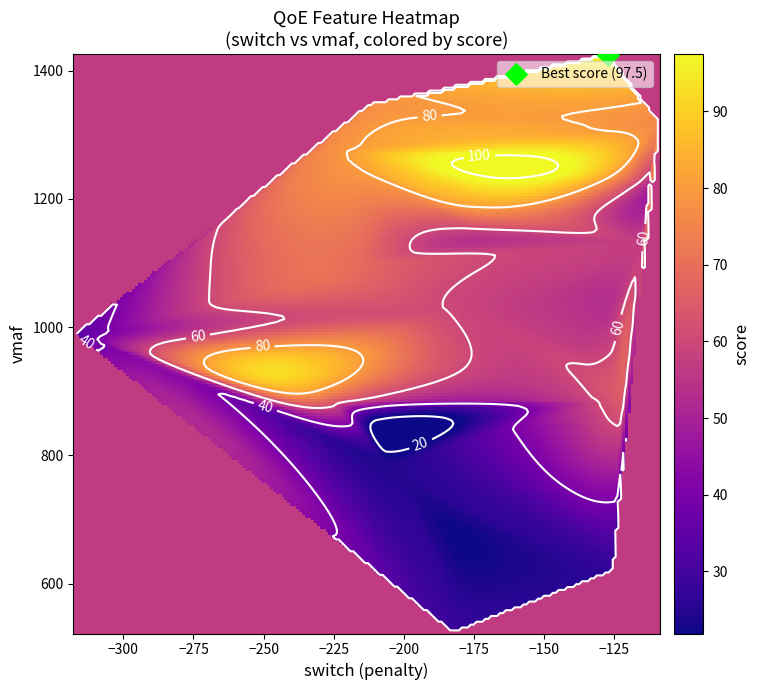

Reading left to right, extract all data points from this chart.

vmaf: vmaf=1233.9	rebuffering_duration=0.0	switch=-129.7	score=83.6
rebuffering_duration: vmaf=1277.6	rebuffering_duration=0.0	switch=-228.6	score=76.1
switch: vmaf=620.4	rebuffering_duration=-155.0	switch=-125.3	score=27.0
score: vmaf=1098.4	rebuffering_duration=0.0	switch=-214.5	score=68.5
r4: vmaf=1424.0	rebuffering_duration=0.0	switch=-127.2	score=97.5
r5: vmaf=1131.8	rebuffering_duration=0.0	switch=-115.1	score=57.2
r6: vmaf=1025.3	rebuffering_duration=0.0	switch=-129.8	score=53.4
r7: vmaf=1174.1	rebuffering_duration=0.0	switch=-167.5	score=73.6
r8: vmaf=1148.0	rebuffering_duration=0.0	switch=-175.6	score=57.2
r9: vmaf=887.1	rebuffering_duration=-45.0	switch=-123.0	score=64.7
r10: vmaf=865.0	rebuffering_duration=-81.0	switch=-209.8	score=28.2
r11: vmaf=989.6	rebuffering_duration=-167.0	switch=-317.4	score=33.2
r12: vmaf=1319.0	rebuffering_duration=0.0	switch=-109.1	score=76.1
r13: vmaf=656.4	rebuffering_duration=-120.0	switch=-174.7	score=21.9
r14: vmaf=1030.3	rebuffering_duration=0.0	switch=-183.4	score=59.7
r15: vmaf=1346.0	rebuffering_duration=0.0	switch=-212.3	score=77.3
r16: vmaf=1221.3	rebuffering_duration=0.0	switch=-112.5	score=52.1
r17: vmaf=524.3	rebuffering_duration=-27.0	switch=-182.4	score=28.2
r18: vmaf=887.9	rebuffering_duration=0.0	switch=-227.7	score=69.8
r19: vmaf=783.7	rebuffering_duration=-45.0	switch=-204.8	score=24.4